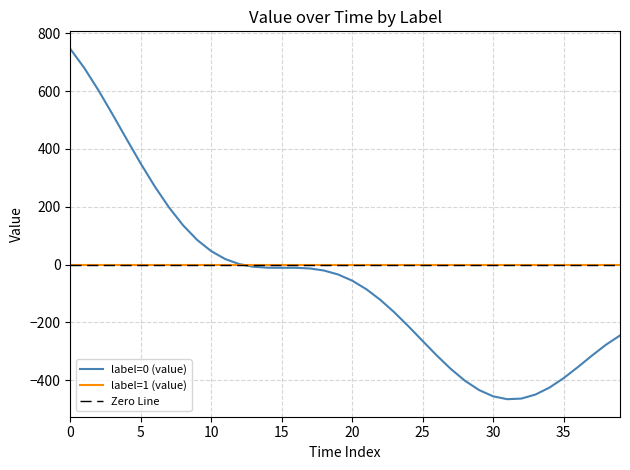

How many values exceed -34?

19